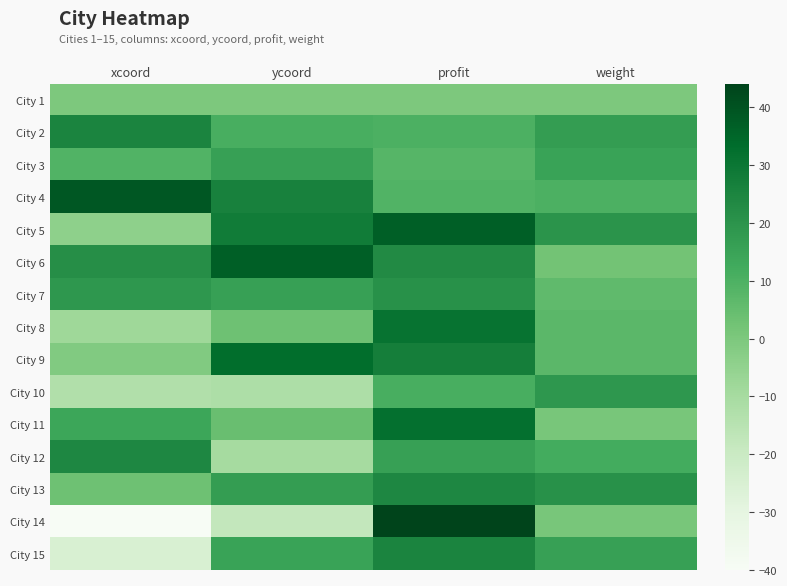

What is the total value across all series at ycoord?

166